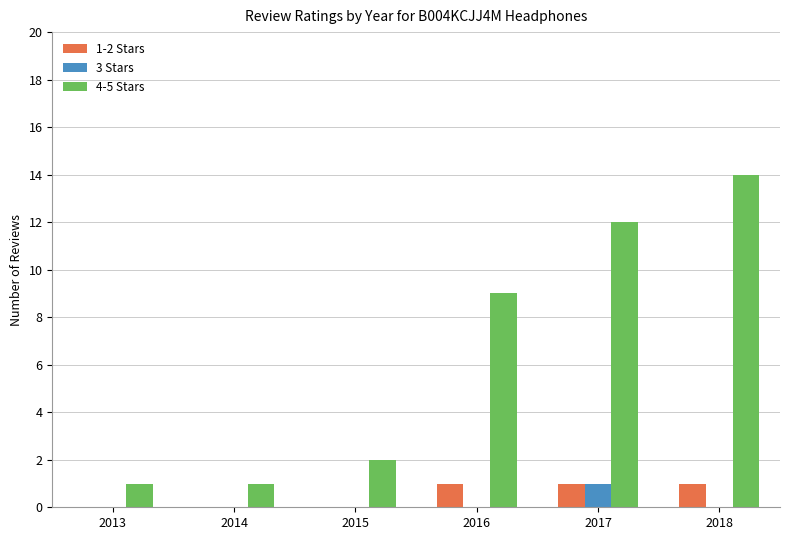

The value of 3 Stars at 2016 is 0. True or false?

True